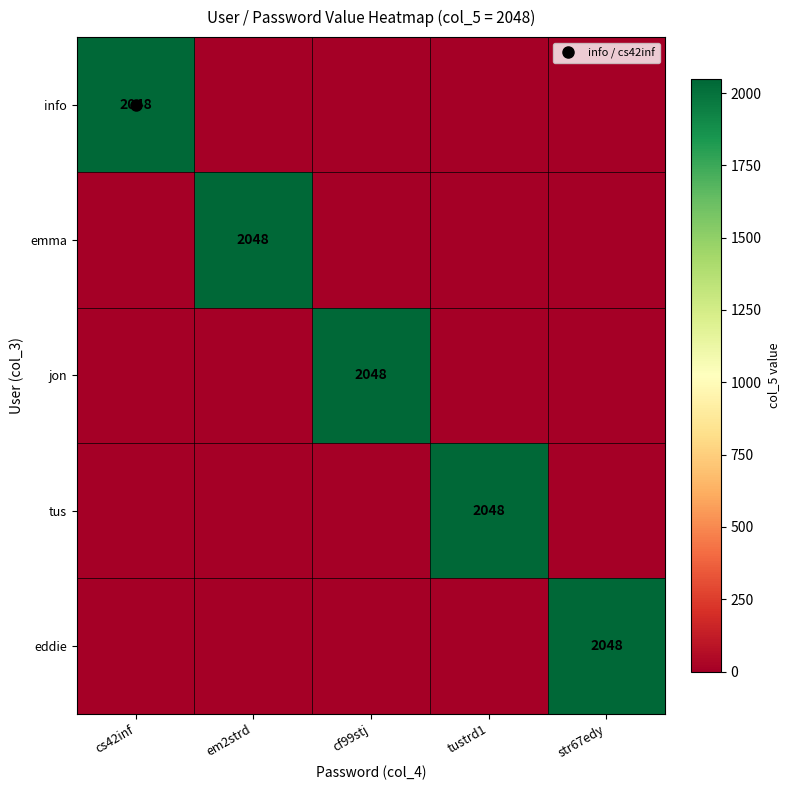

Between cs42inf and cf99stj, which series saw the biggest shift?

info